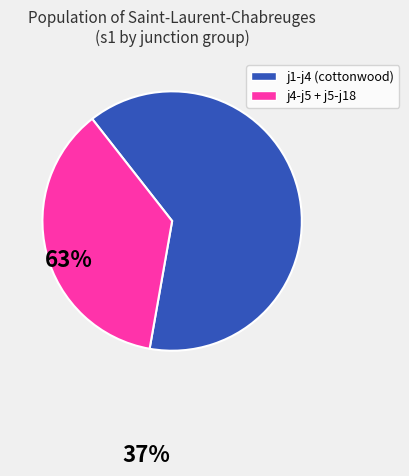

Is there a majority slice in this chart?

Yes